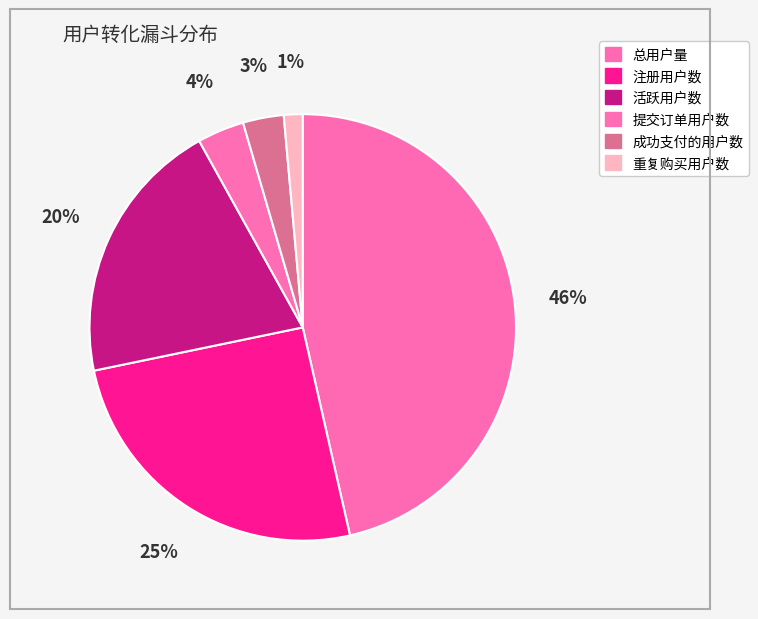

Which slice is the largest?

总用户量